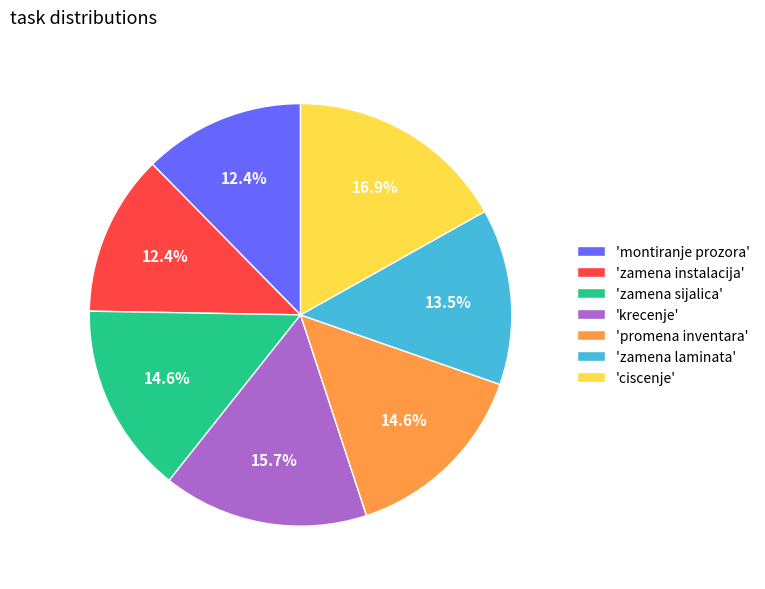

Count the number of slices in the pie.

7